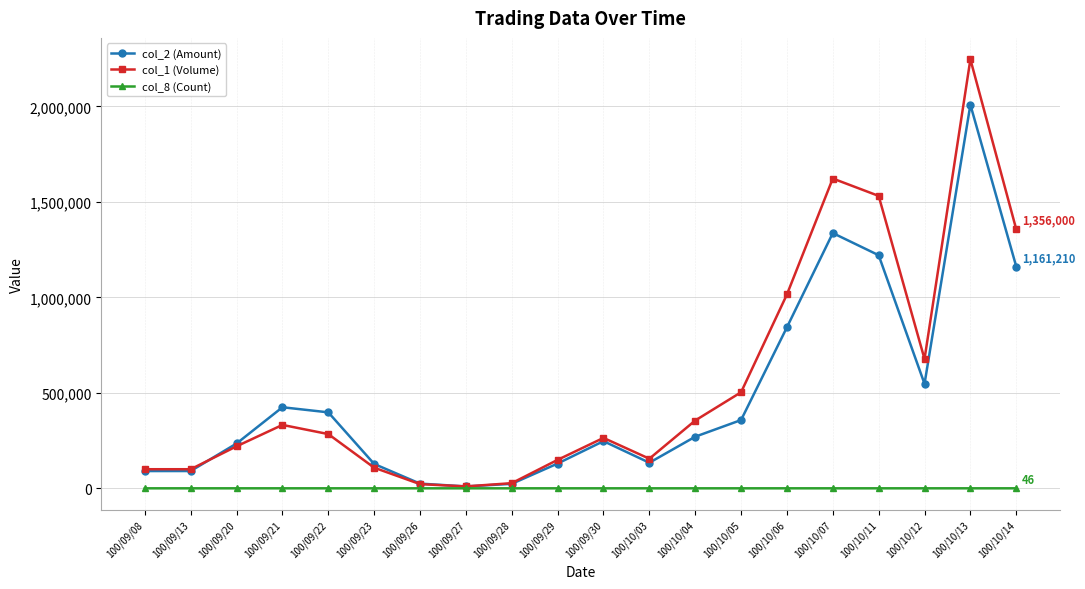

Which series has the widest spread of values?

col_1 (Volume)